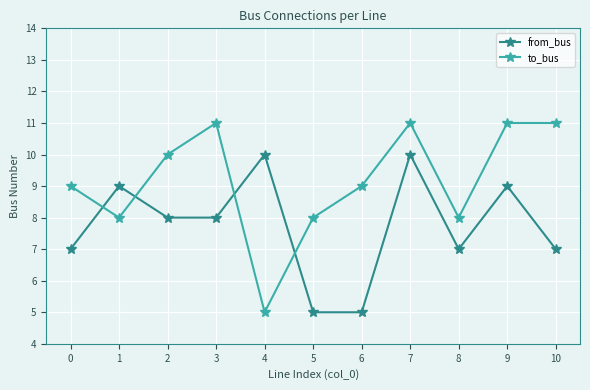

Is the value of to_bus at 1 greater than the value of from_bus at 5?

Yes